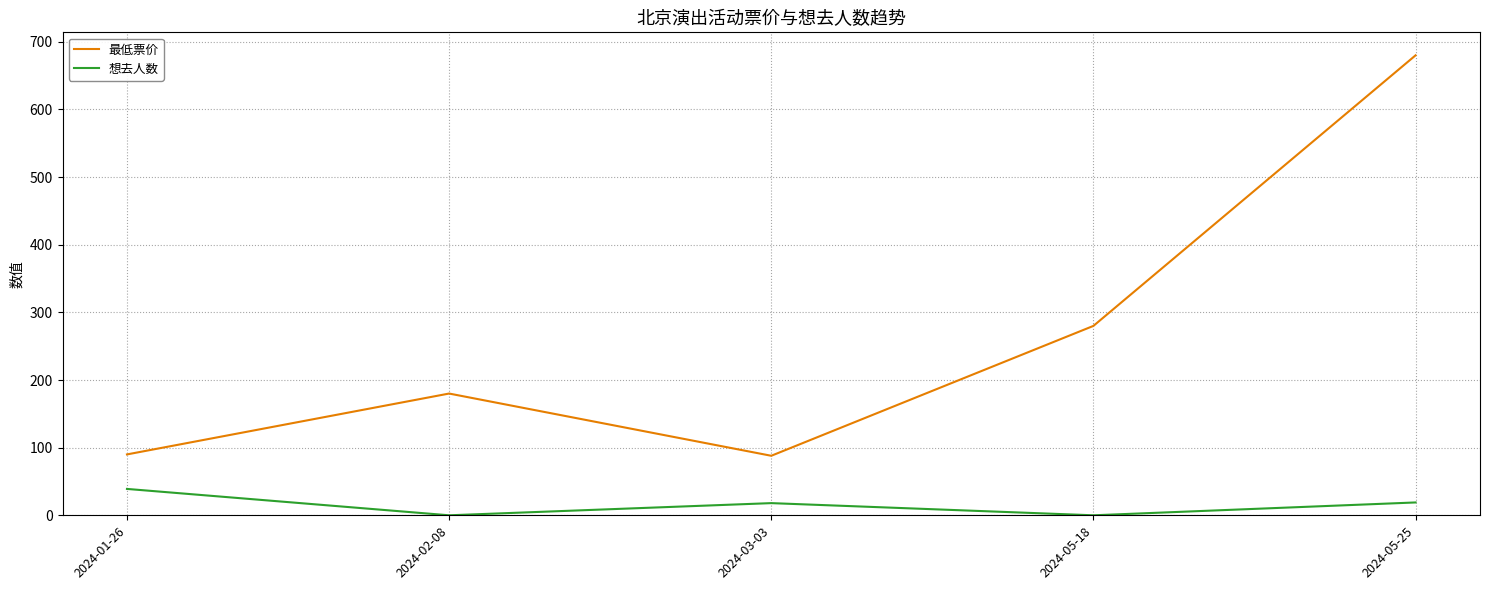

Between 2024-01-26 and 2024-03-03, which series saw the biggest shift?

想去人数